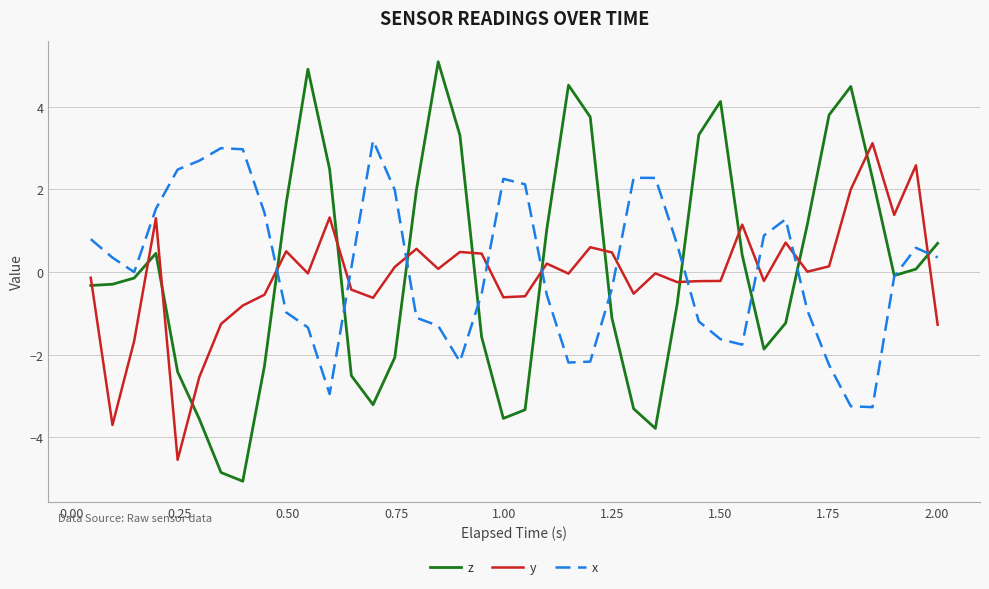

After their last crossing, which series has the higher values: y or z?

z